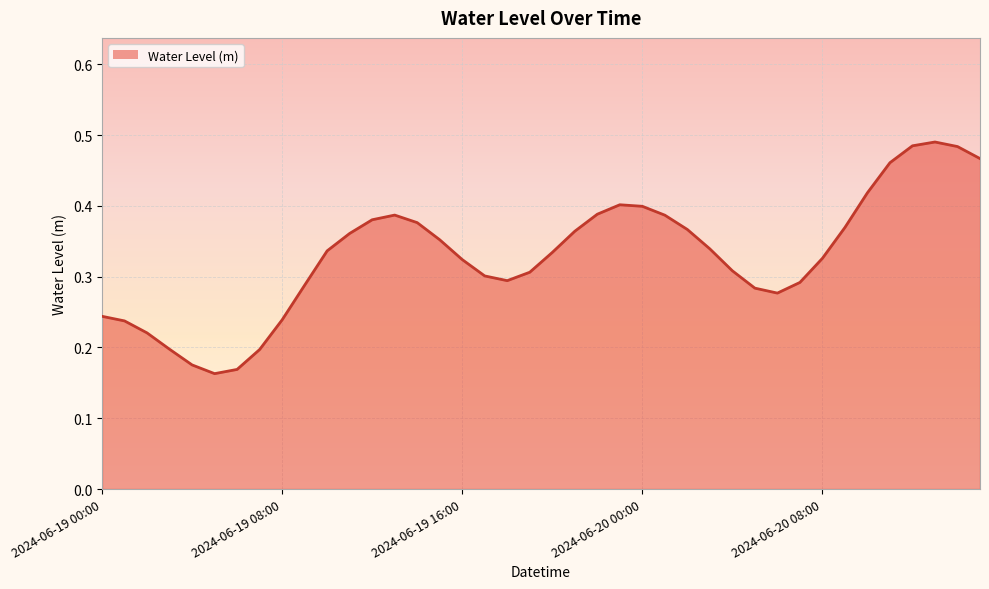

Is this an area chart (filled region under the line)?

Yes